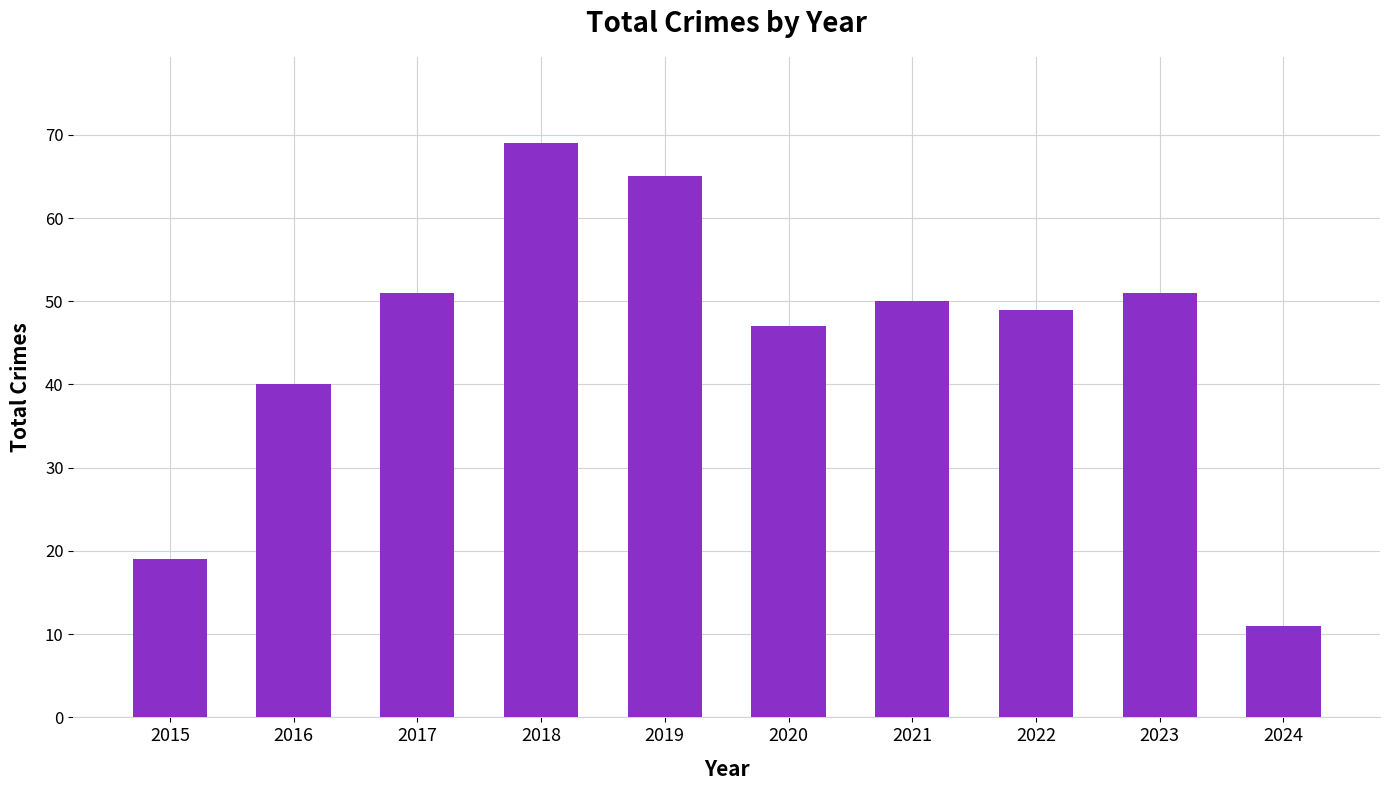

What is the sum of the values at 2023 and 2018?

120